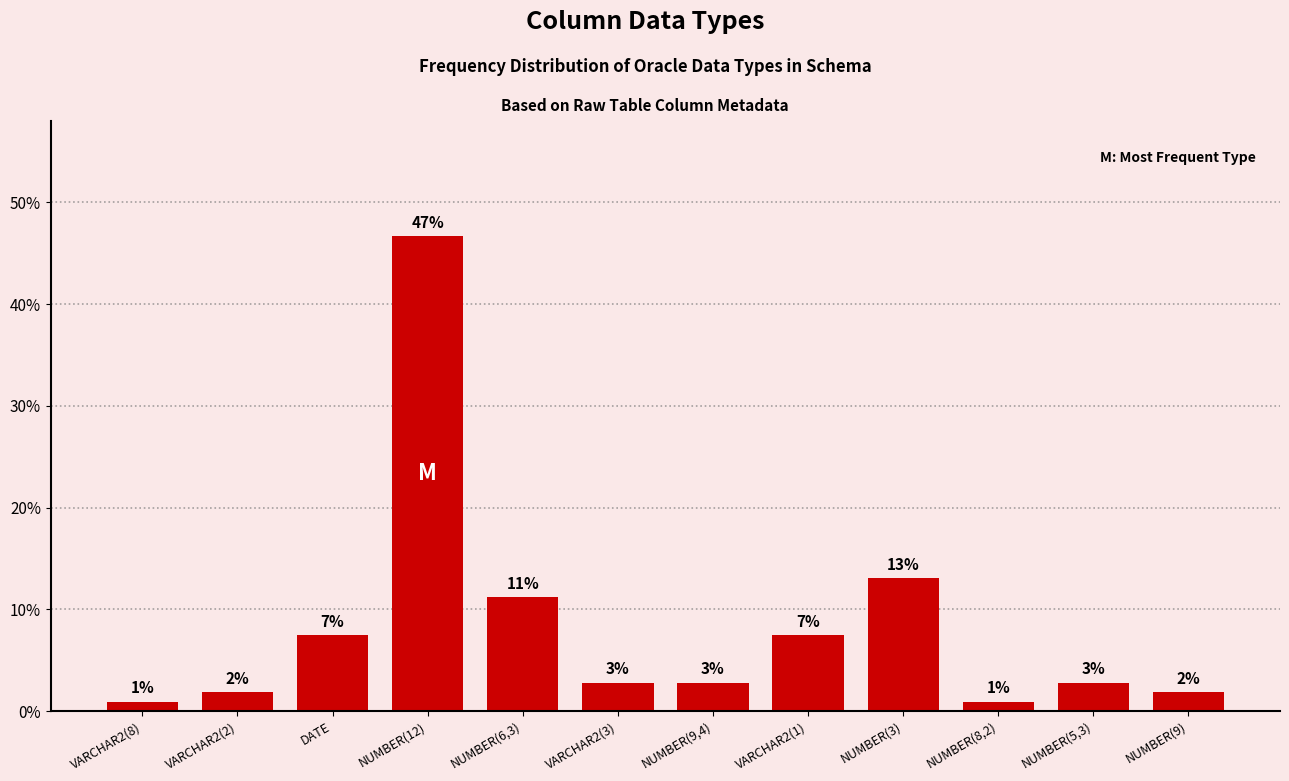

At which label does the data first exceed 2?

DATE